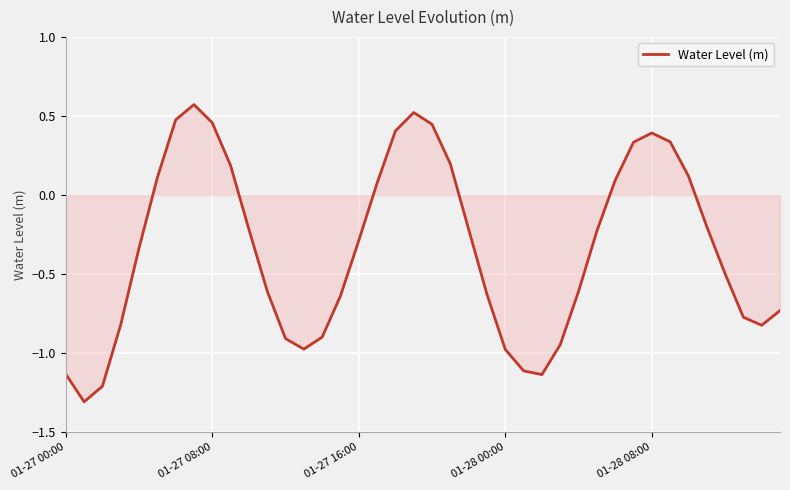

How many lines are shown in the chart?

1